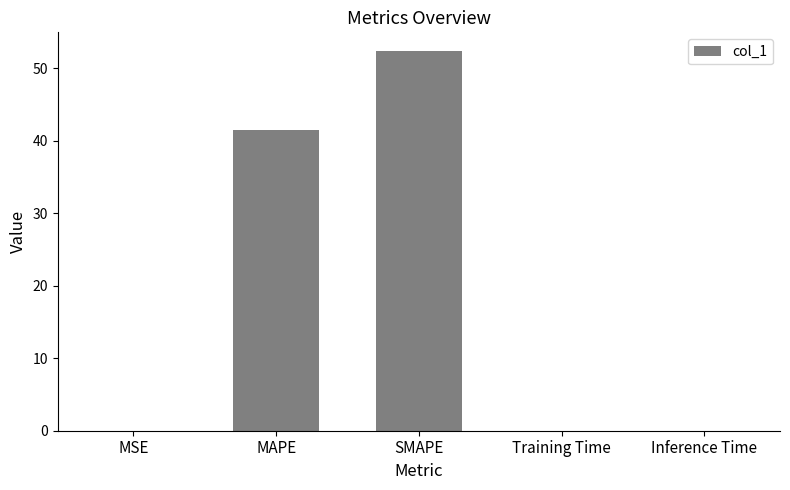

True or false: the data shows 0.0 at Inference Time.

True